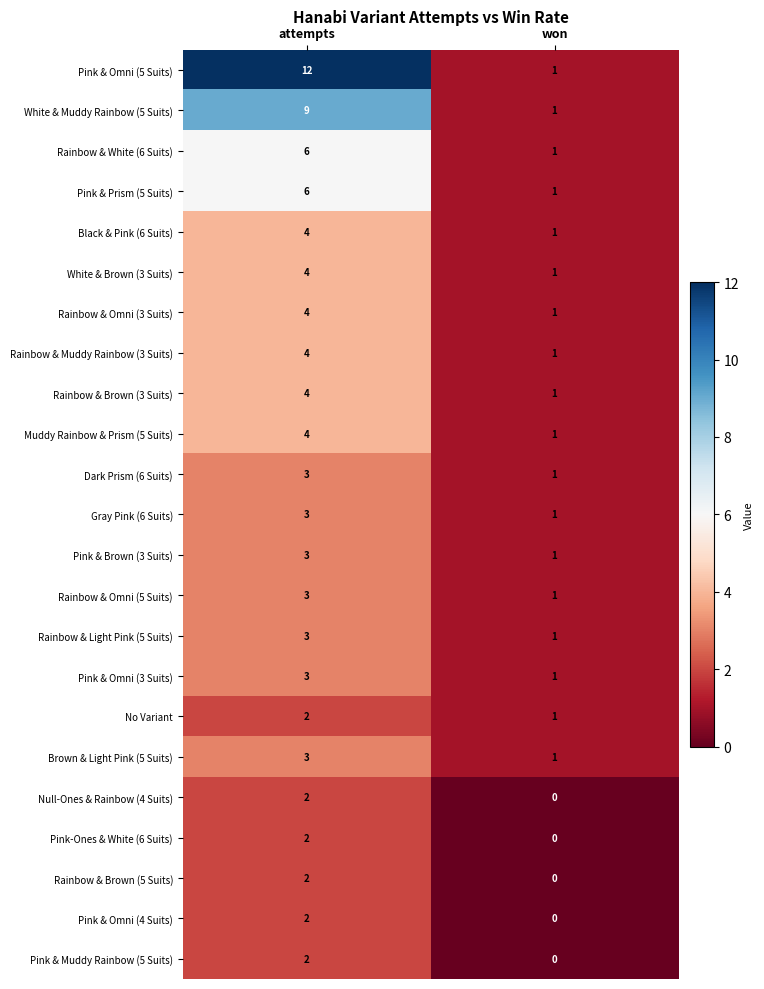

List the labels in order of Null-Ones & Rainbow (4 Suits) value, largest first.

attempts, won